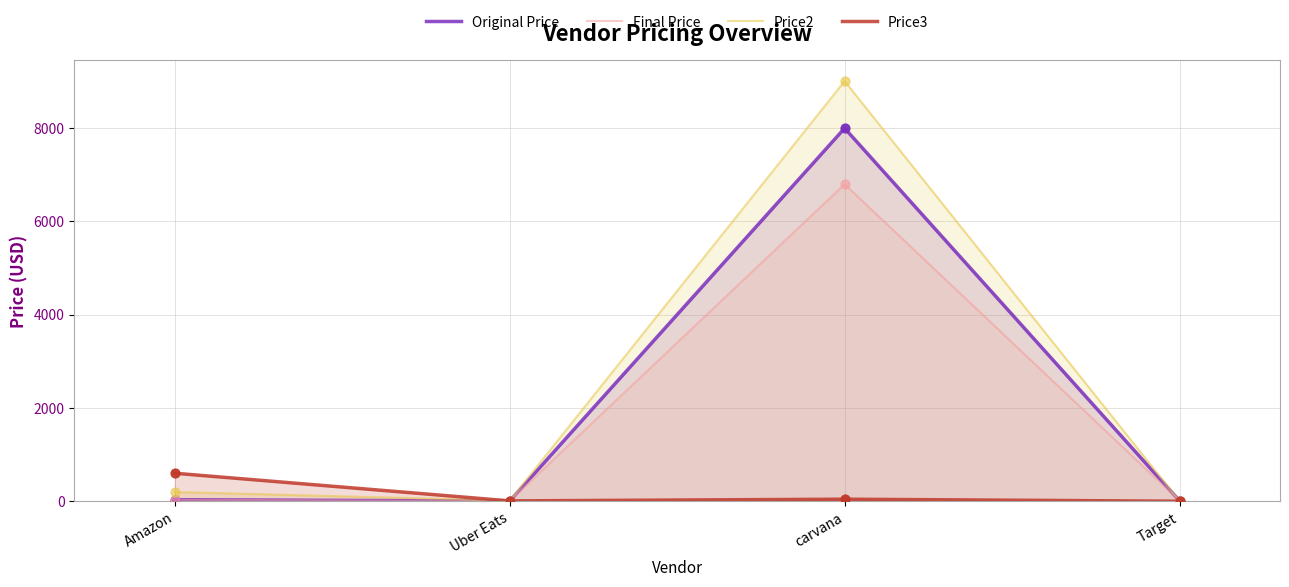

Which series reaches the maximum Y coordinate?

Price2